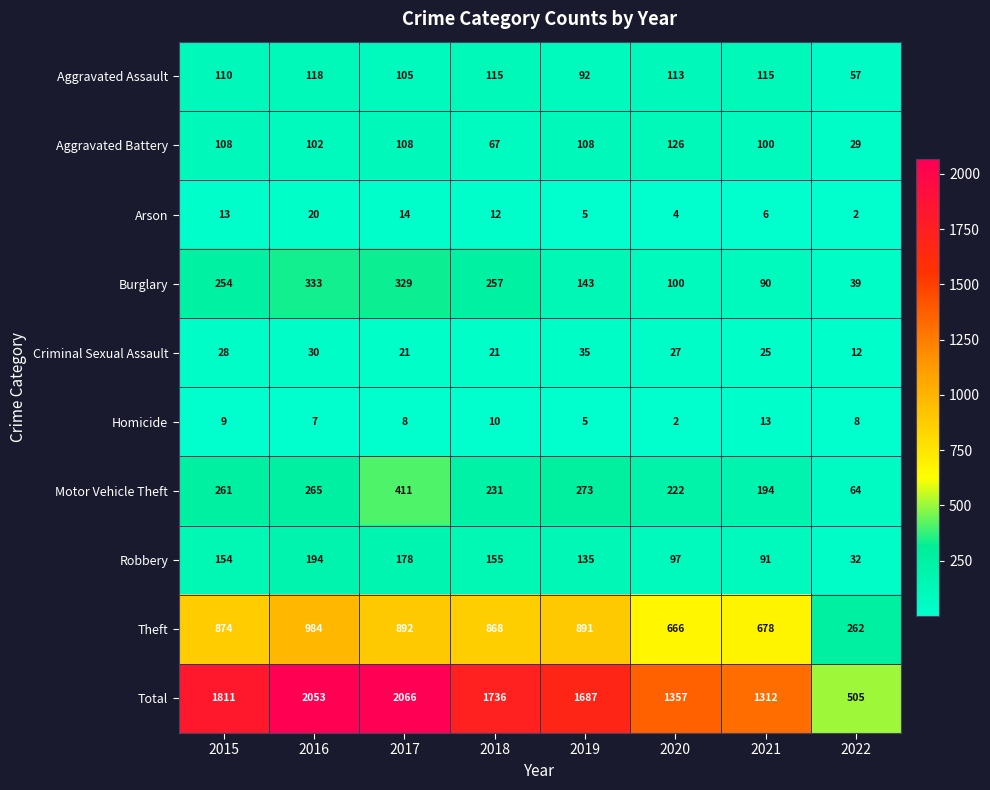

What is the average value of the Homicide series?

8